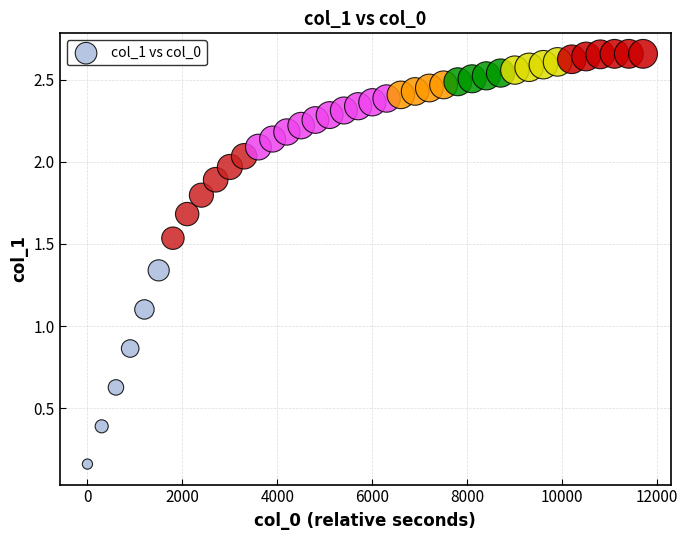

What is the range of X values (max minus min)?

11700.0